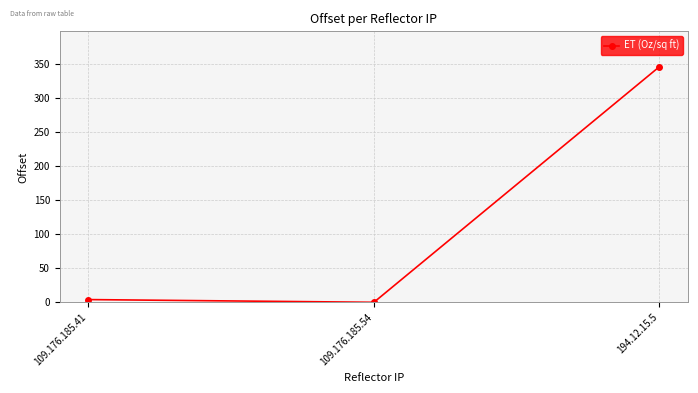

What is the sum of all values?

350